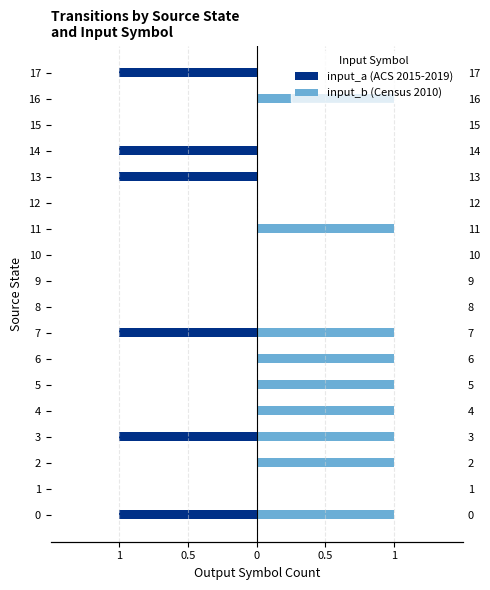

The input_b (Census 2010) series shows 0 at 10. True or false?

True